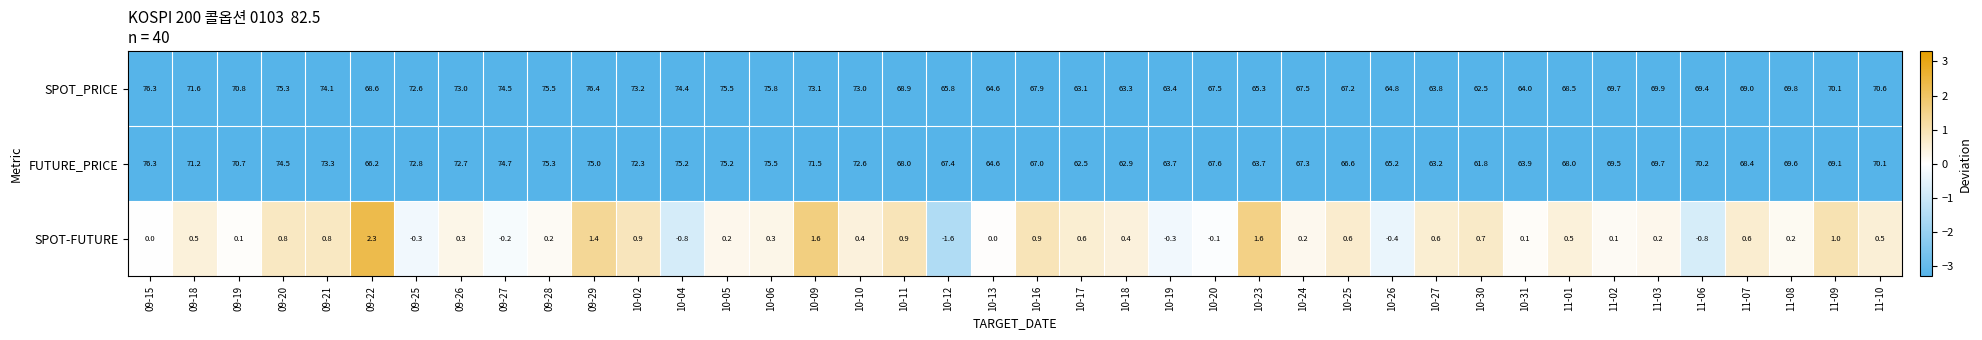

Which series has the widest spread of values?

FUTURE_PRICE